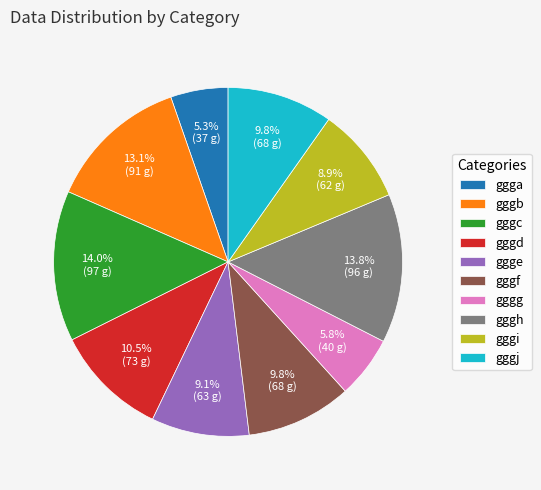

To the nearest percent, what portion does gggi represent?

9%